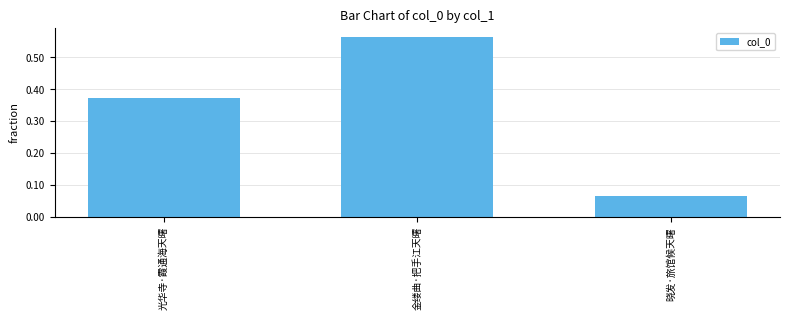

What is the sum of all values?

1.0